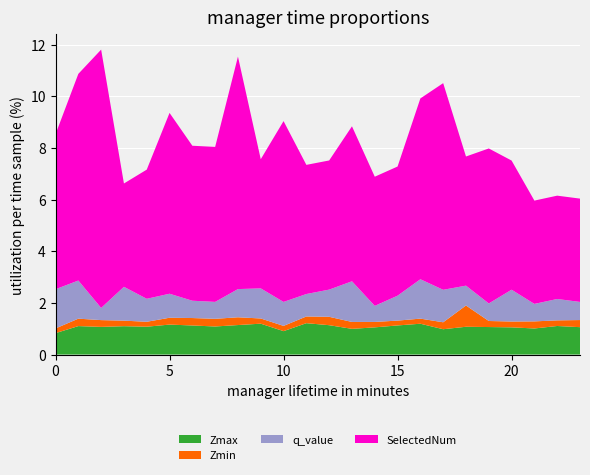

Reading left to right, transcribe all the data shown in this chart.

Zmax: 0.8	1.1	1.1	1.1	1.1	1.2	1.1	1.1	1.1	1.2	0.9	1.2	1.1	1.0	1.1	1.1	1.2	1.0	1.1	1.1	1.1	1.0	1.1	1.1
Zmin: 0.2	0.3	0.3	0.2	0.2	0.3	0.3	0.3	0.3	0.2	0.2	0.3	0.3	0.3	0.2	0.2	0.2	0.3	0.8	0.2	0.2	0.3	0.2	0.3
q_value: 1.5	1.5	0.5	1.3	0.9	0.9	0.7	0.7	1.1	1.2	0.9	0.9	1.1	1.6	0.6	1.0	1.5	1.3	0.8	0.7	1.2	0.7	0.8	0.7
SelectedNum: 6.0	8.0	10.0	4.0	5.0	7.0	6.0	6.0	9.0	5.0	7.0	5.0	5.0	6.0	5.0	5.0	7.0	8.0	5.0	6.0	5.0	4.0	4.0	4.0